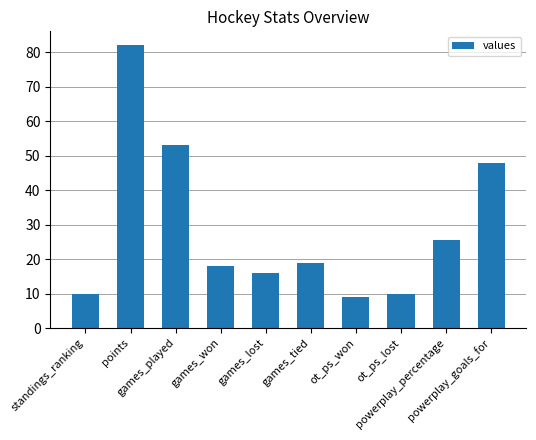

Are the bars grouped side by side (vs. stacked)?

No